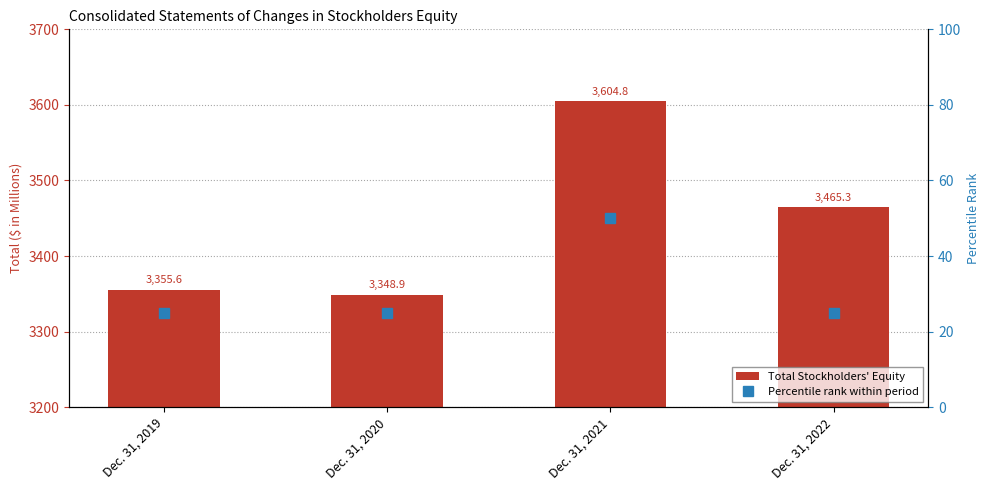

Which label corresponds to the largest value in the chart?

Dec. 31, 2021